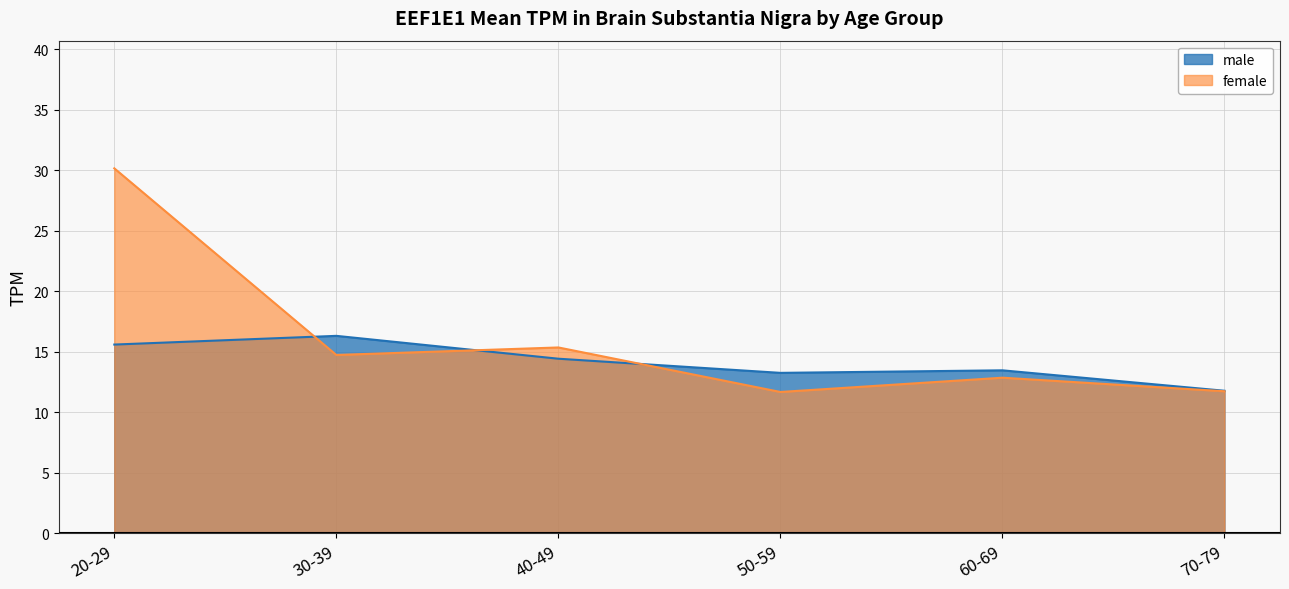

The value of male at 50-59 is 13.2. True or false?

True